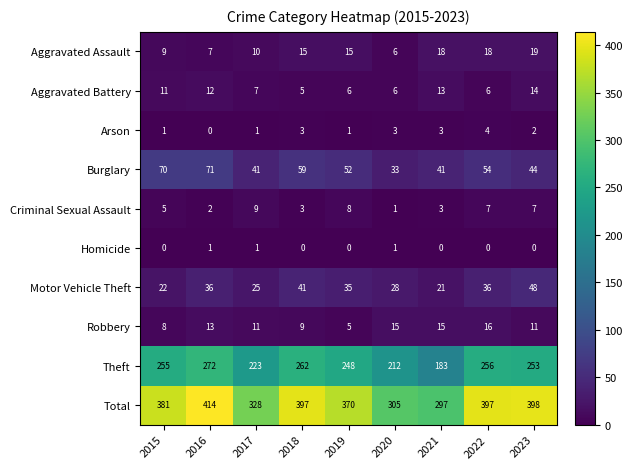

What is the maximum value shown in the chart?

414